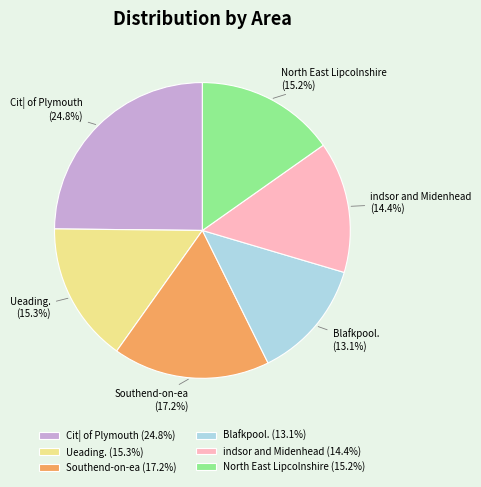

Is Ueading. the majority of the pie?

No